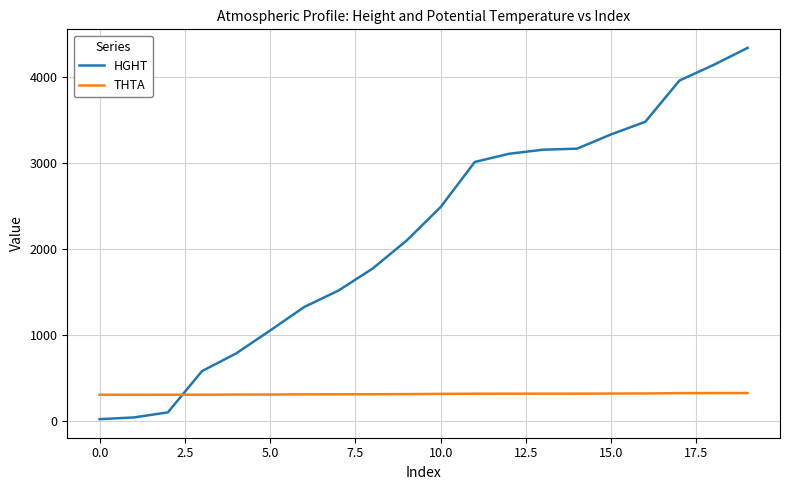

What is the difference between the maximum and second lowest values in the HGHT series?

4309.0